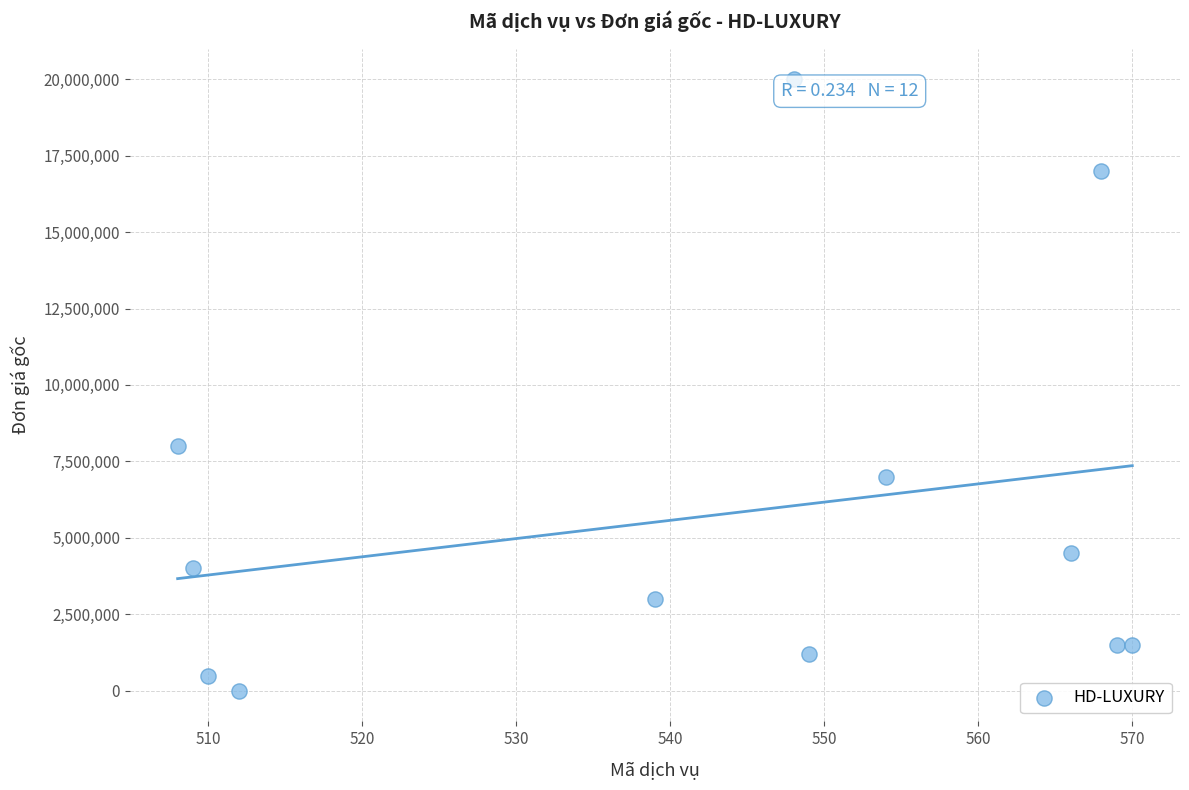

What is the average Y value?

5683333